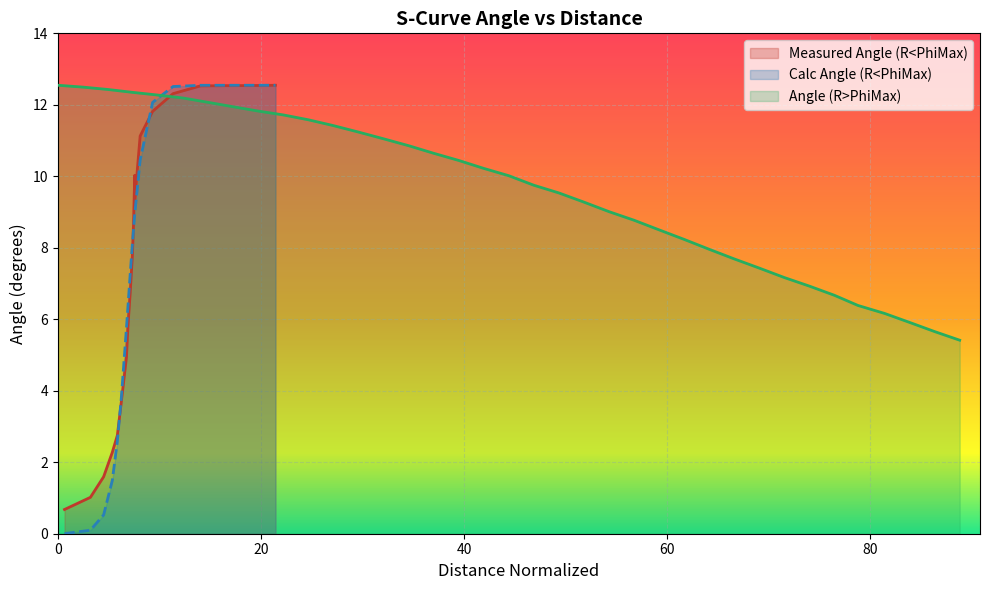

What is the sum of all values?

355.8